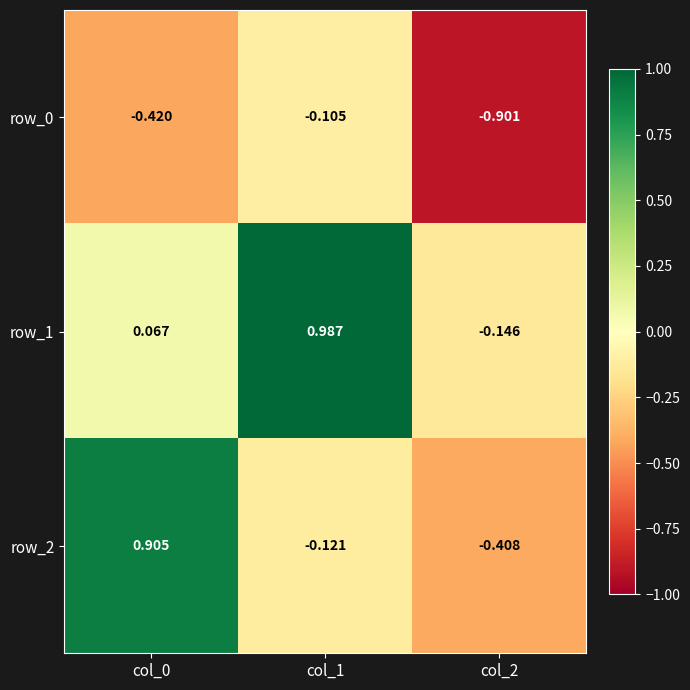

Count the number of data series in this chart.

3